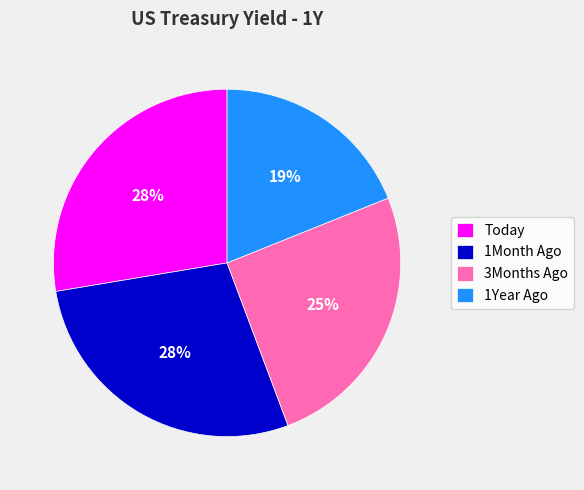

To the nearest percent, what is the difference between the largest and smallest slice percentages?

9%